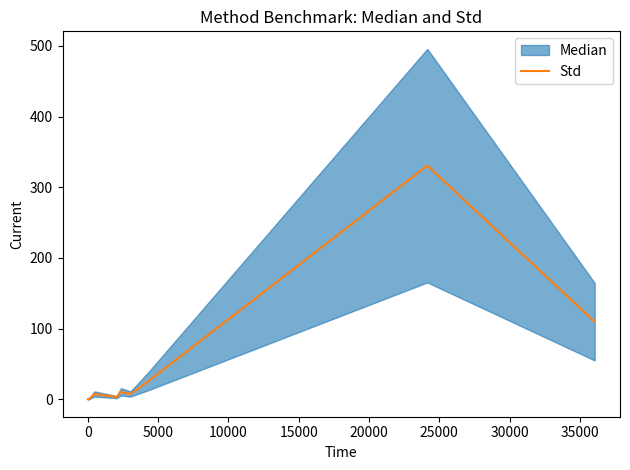

The value at 25000 is 0.8. True or false?

False